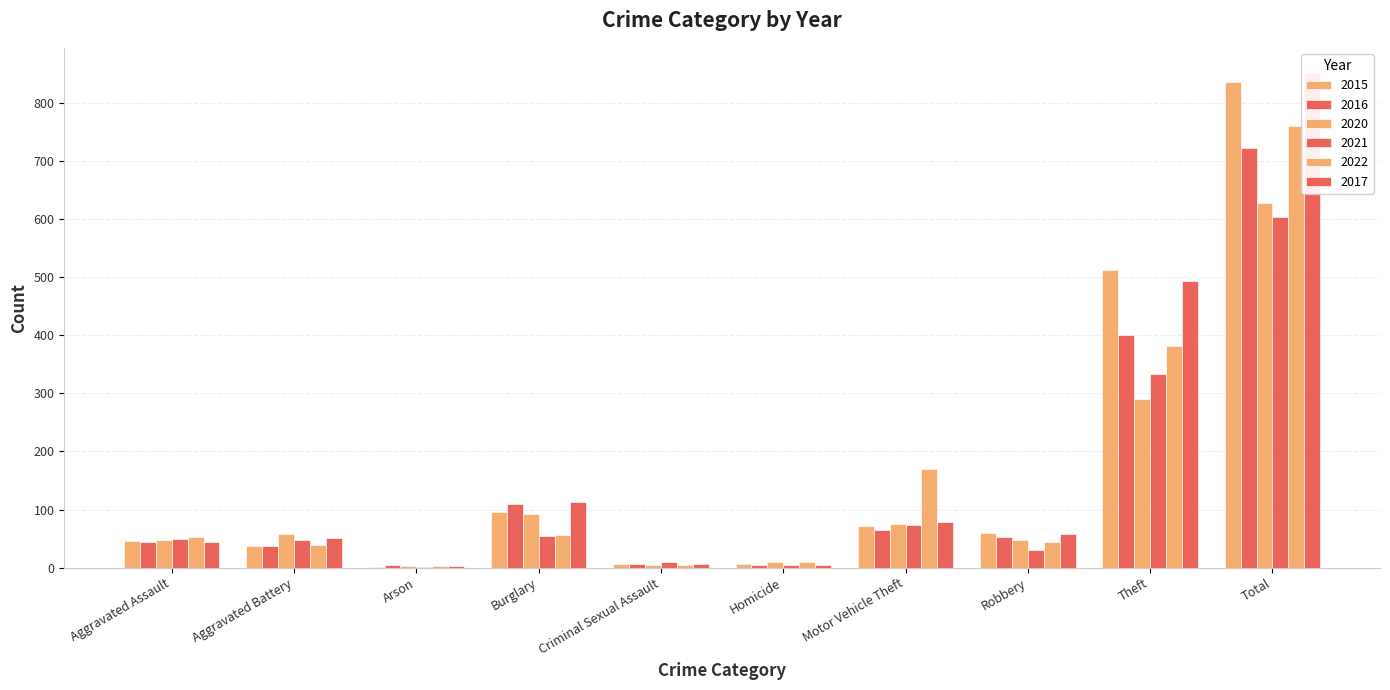

What is the value of the 2015 bar at the 10th from the left?

836